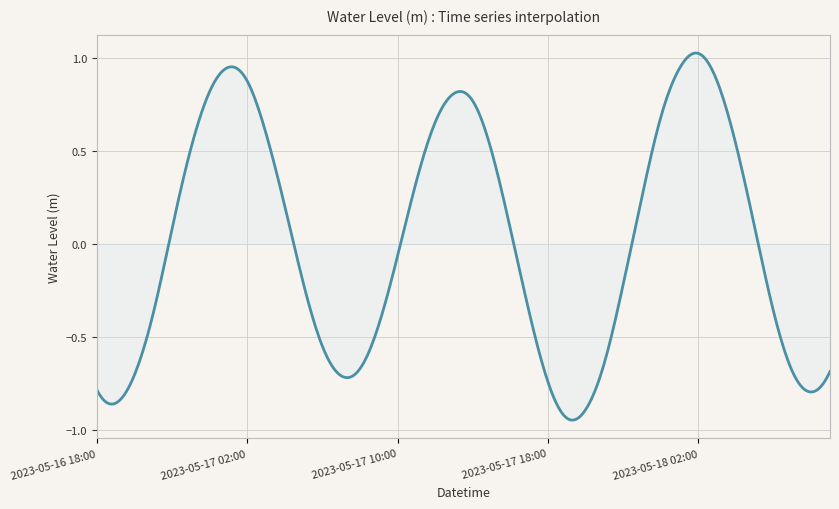

What is the difference between the maximum and minimum values?

2.0